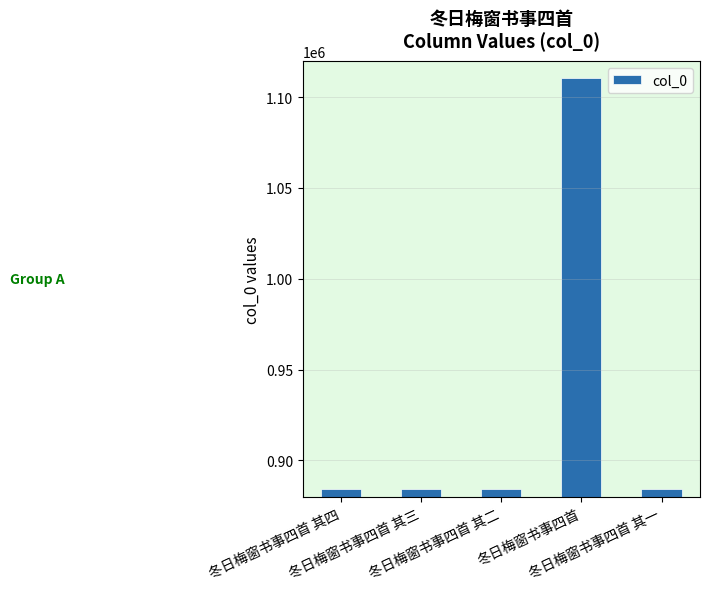

Is it true that the value at 冬日梅窗书事四首 其二 is 884169?

True